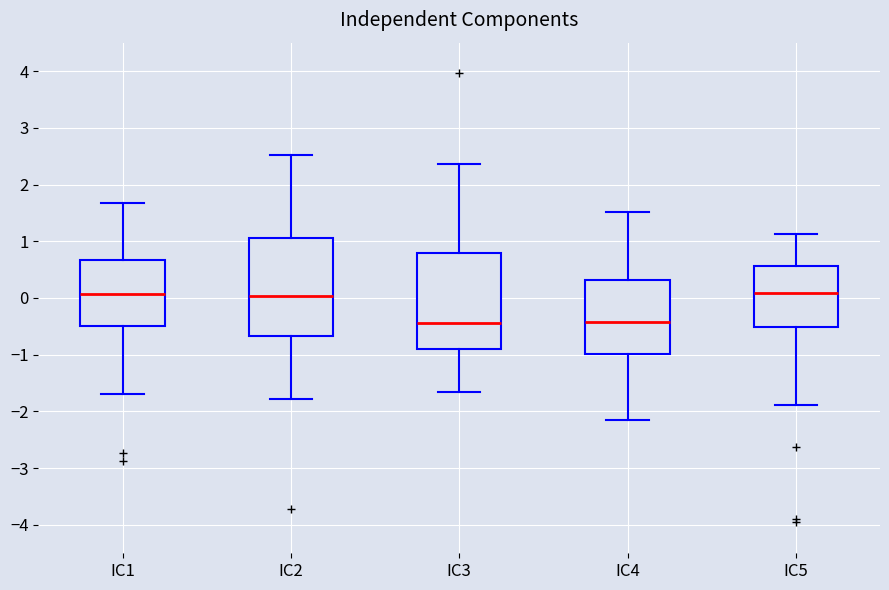

Where does the median line of the box for IC4 sit on the y-axis? The values are not printed on the chart, so give them approximately, as read against the axis.

-0.4